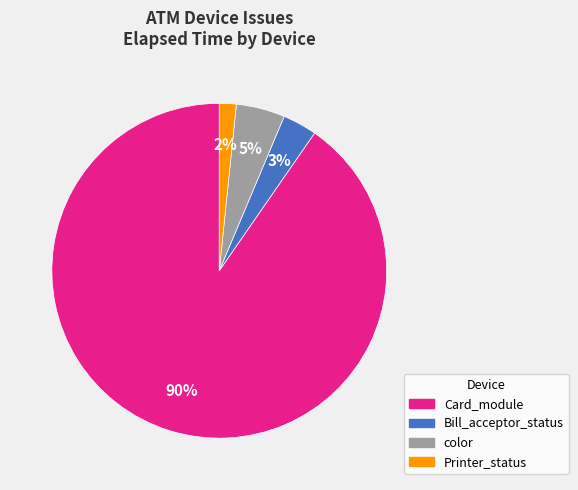

Is there a majority slice in this chart?

Yes